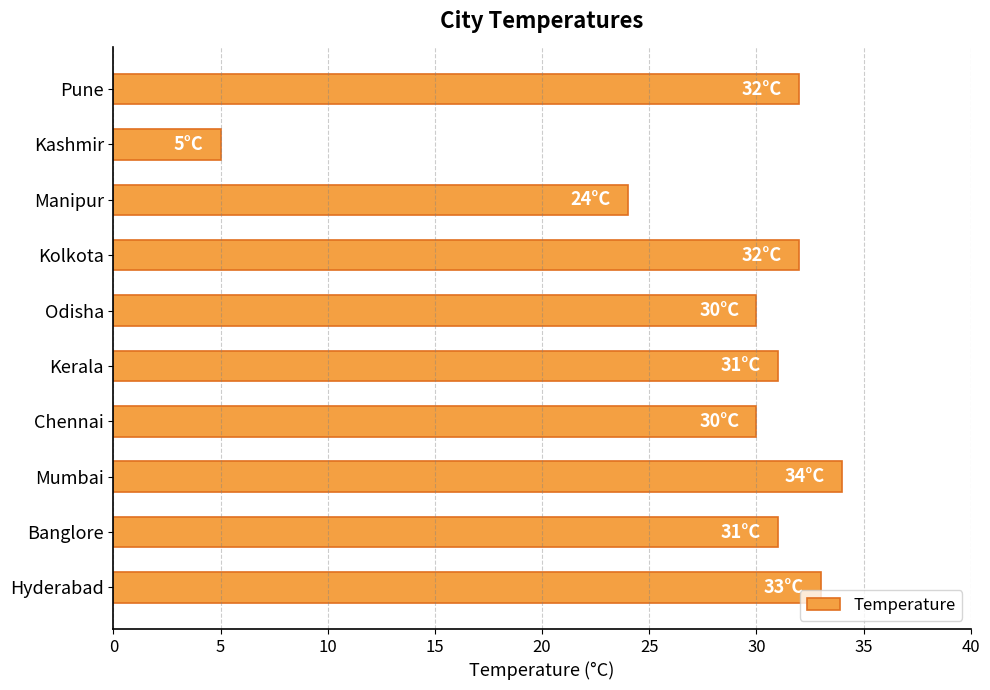

What is the greatest value displayed?

34